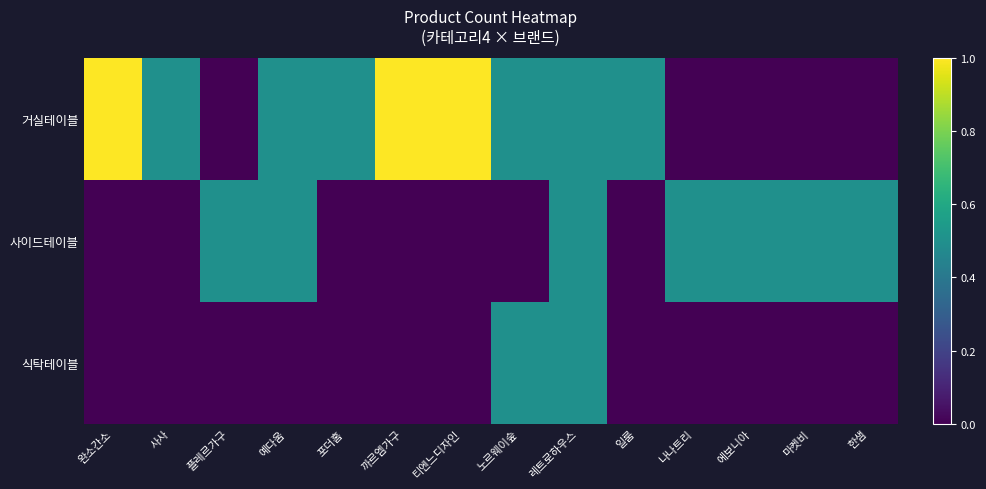

What is the maximum value shown in the chart?

1.0